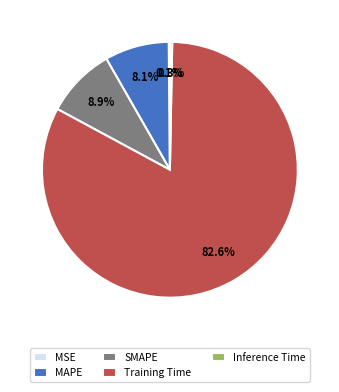

To the nearest percent, what percentage of the pie is SMAPE?

9%